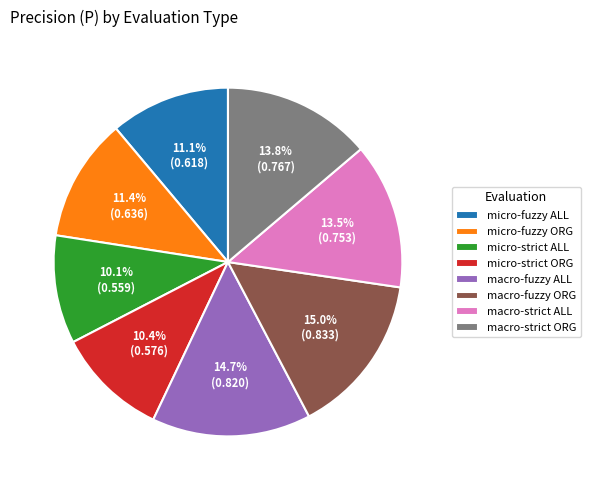

Does any single category account for the majority?

No